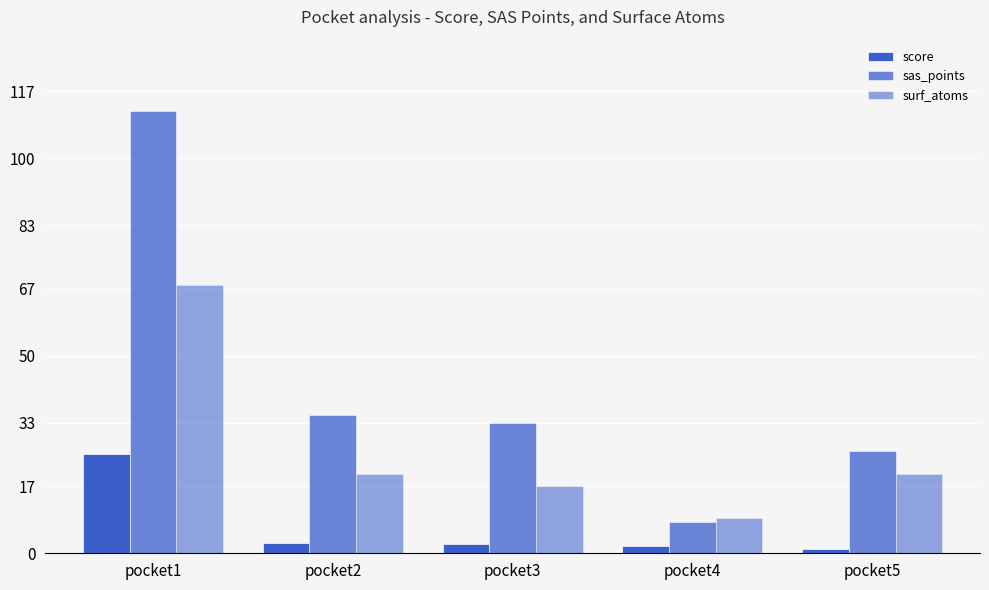

Which series has the largest total across all categories?

sas_points